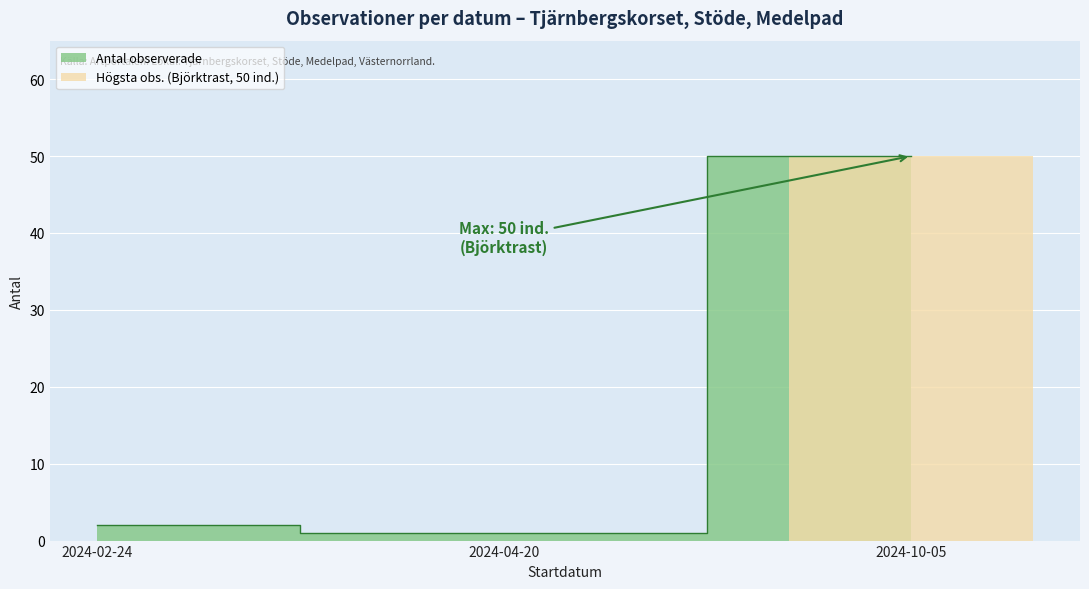

What is the change in value from 2024-02-24 to 2024-04-20?

-1